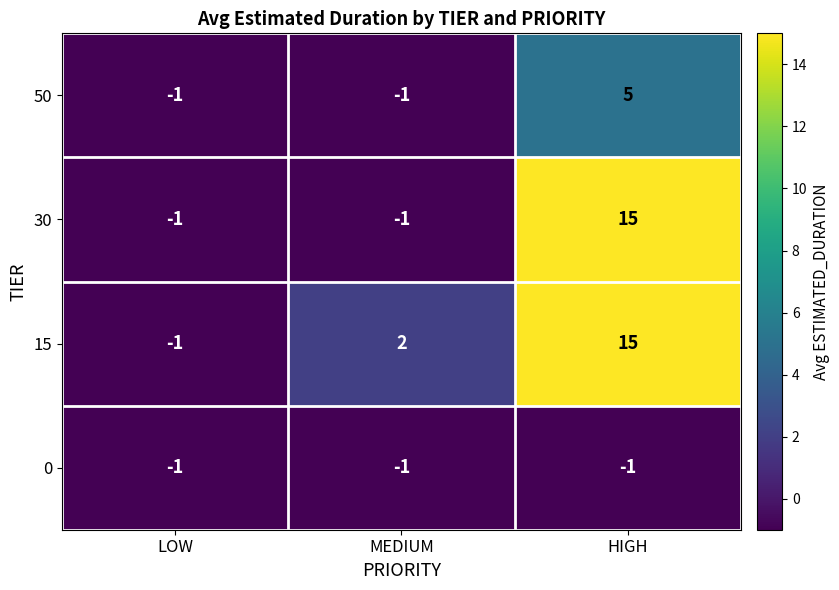

What is the difference between the highest and lowest values at HIGH?

16